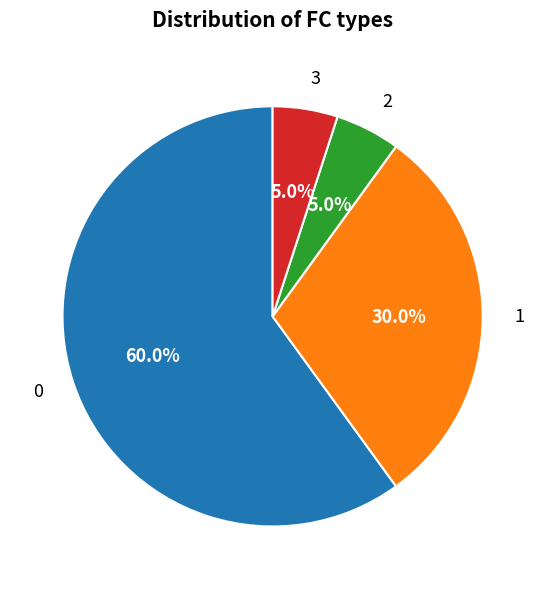

Which slice represents more than half of the pie?

0